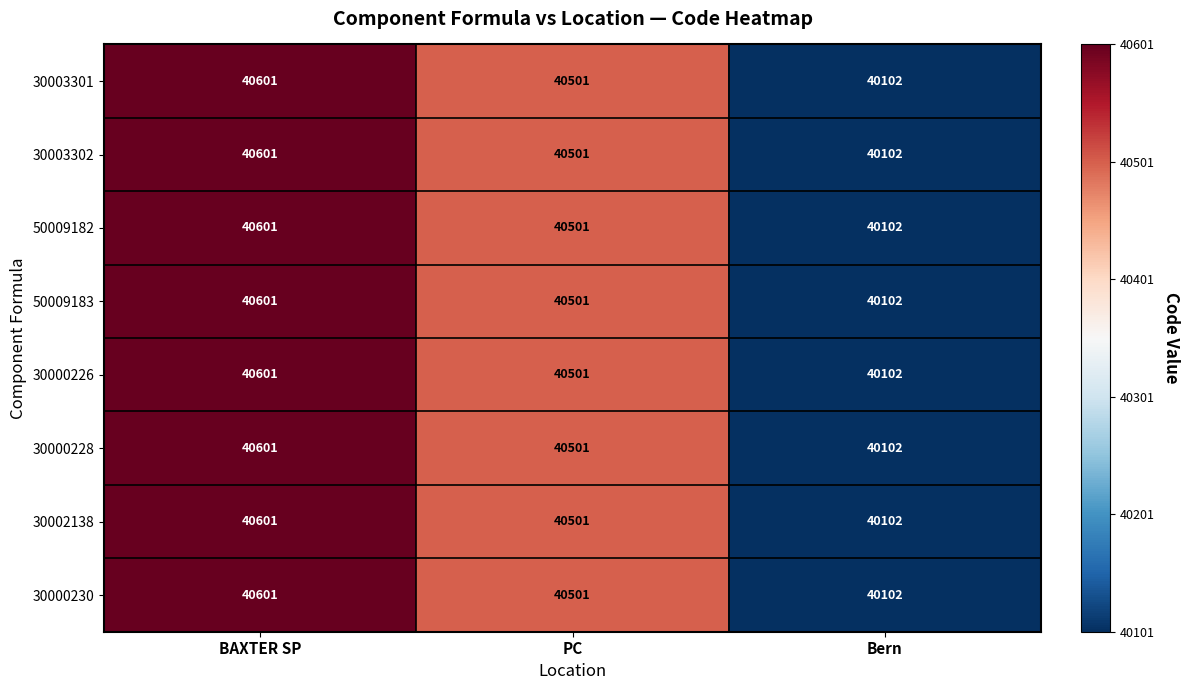

What is the difference between the maximum and second lowest values in the 30003301 series?

100